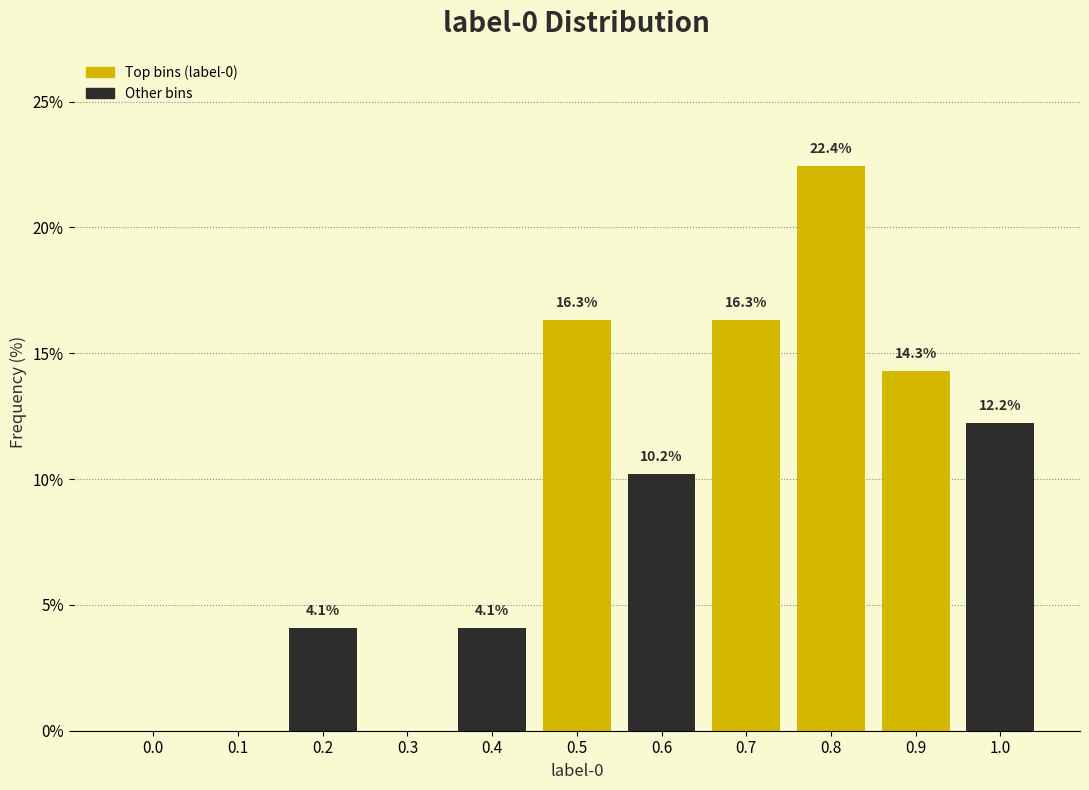

Reading right to left, list all the values displayed in this chart.

1.0=12.2	0.9=14.3	0.8=22.4	0.7=16.3	0.6=10.2	0.5=16.3	0.4=4.1	0.3=0.0	0.2=4.1	0.1=0.0	0.0=0.0